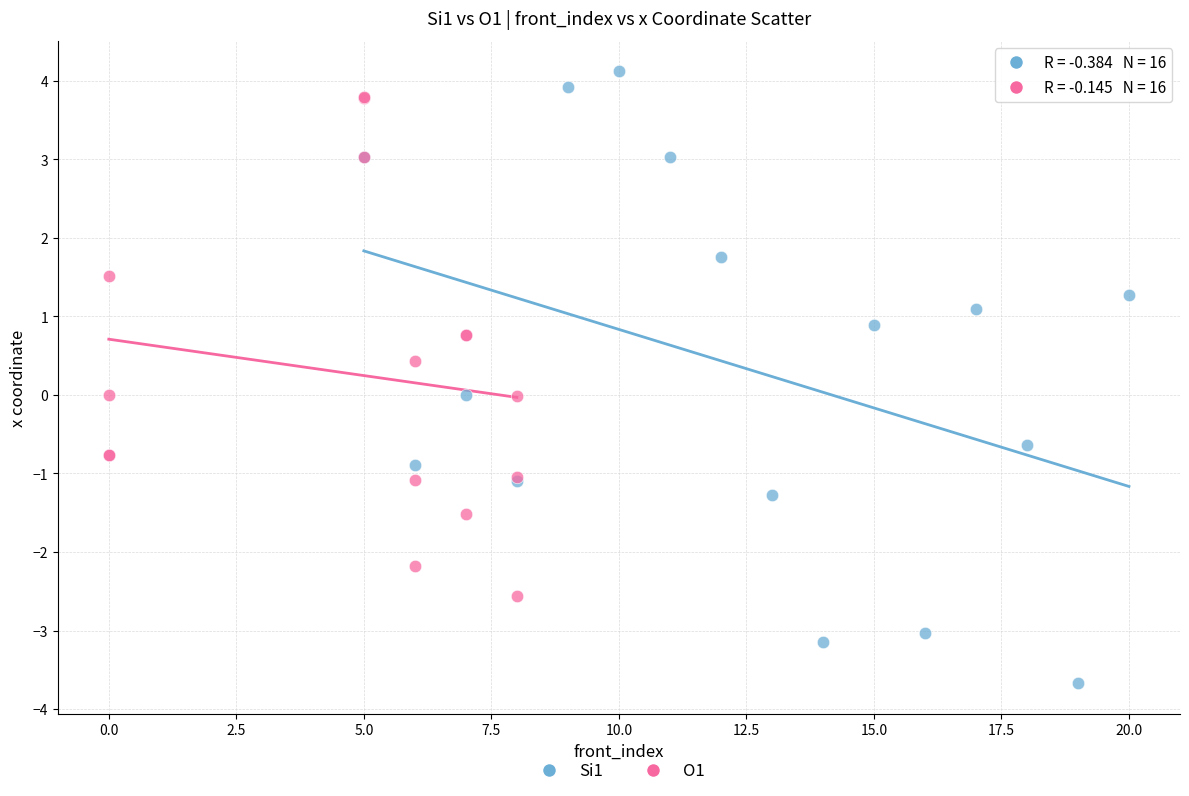

Which series reaches the minimum Y coordinate?

Si1